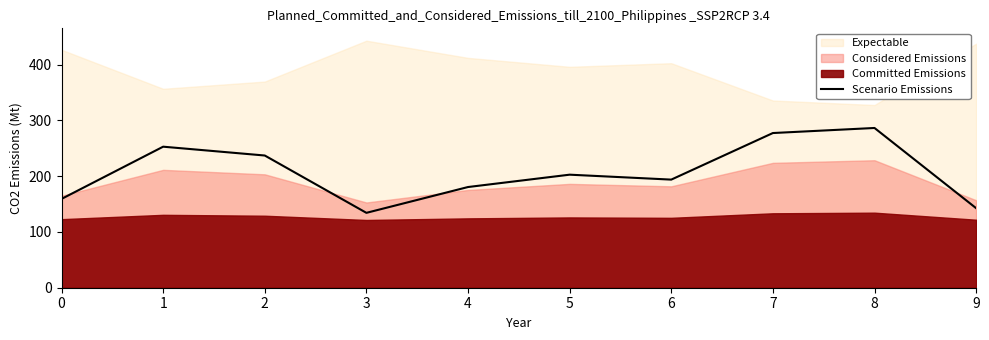

What is the difference between the maximum and minimum values?

152.2